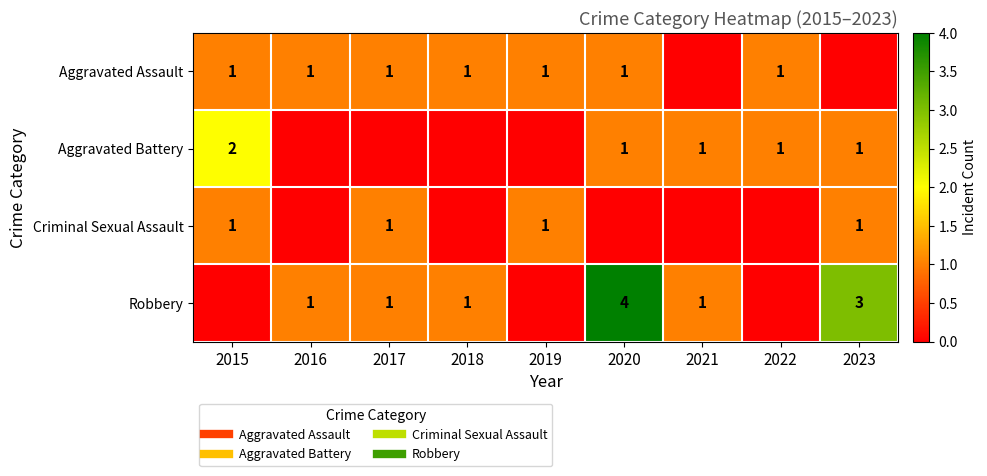

How many data points does each series have?

9